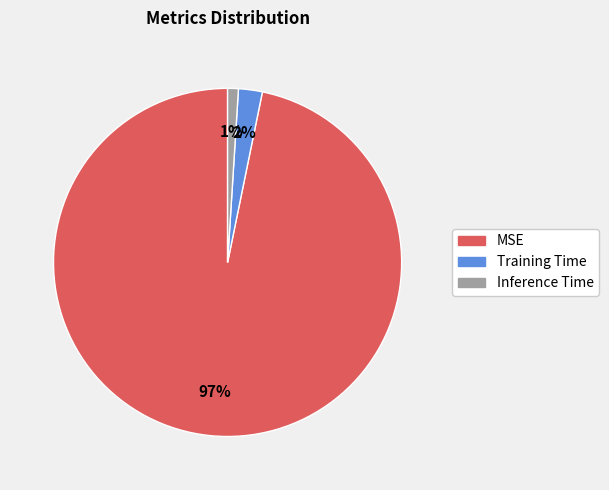

Is there a majority slice in this chart?

Yes